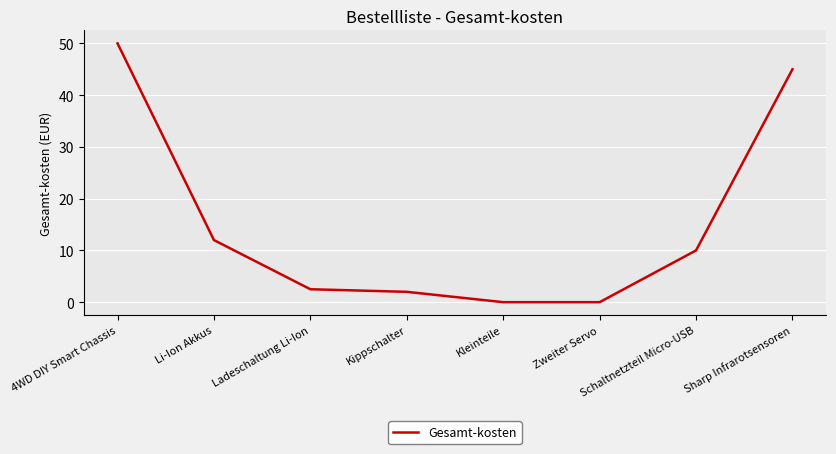

True or false: there are more than 0 points higher than both neighbors.

False